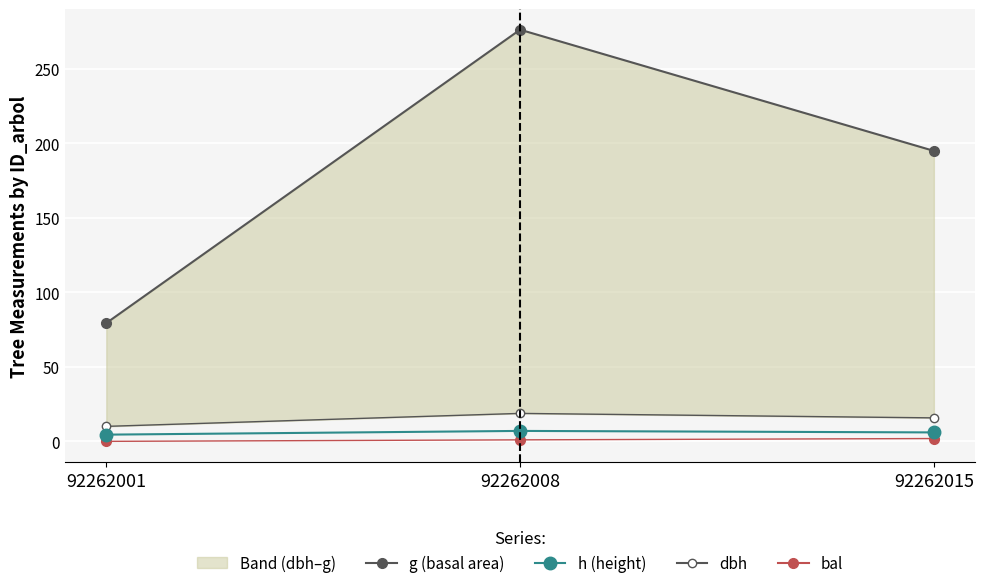

Reading right to left, list all the values displayed in this chart.

g (basal area): 92262015=194.8	92262008=276.1	92262001=79.3
h (height): 92262015=6.0	92262008=7.0	92262001=4.5
dbh: 92262015=15.8	92262008=18.8	92262001=10.1
bal: 92262015=1.9	92262008=1.0	92262001=0.0